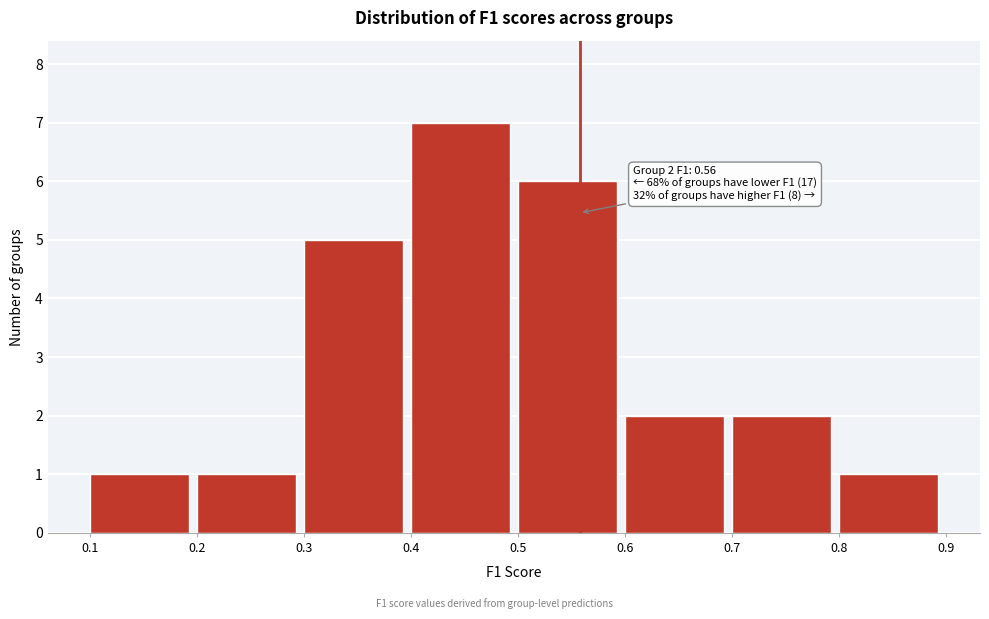

Over which range of the x-axis is the bar tallest?

0.4 to 0.5